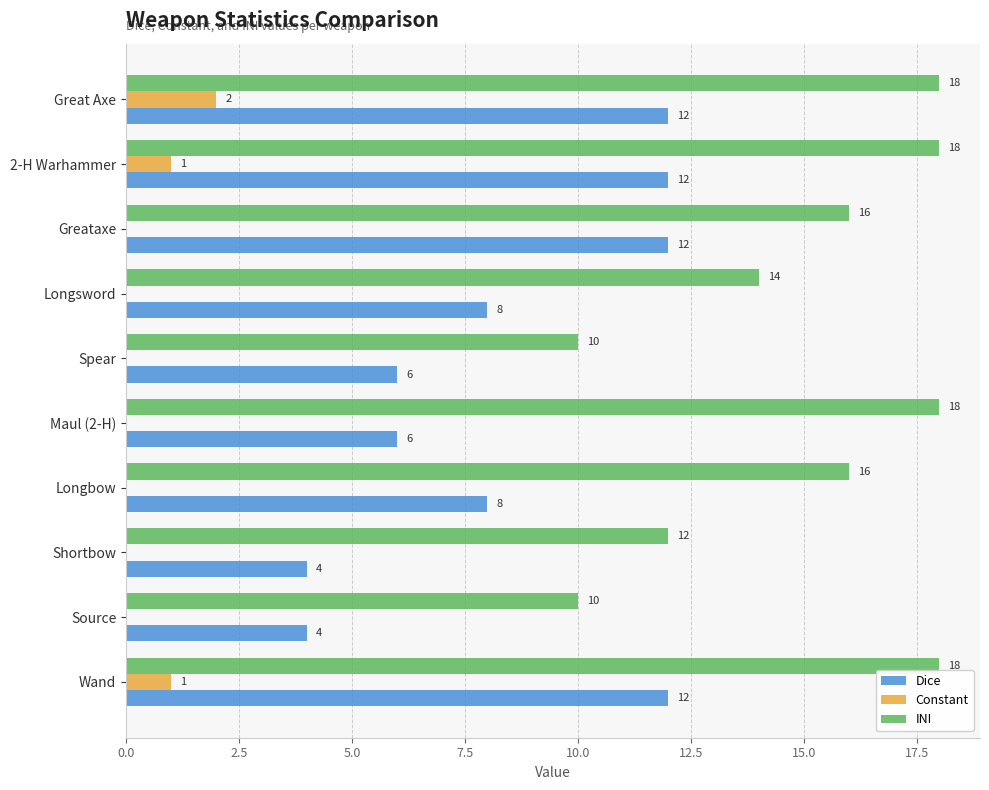

How many values in Constant are above zero?

3